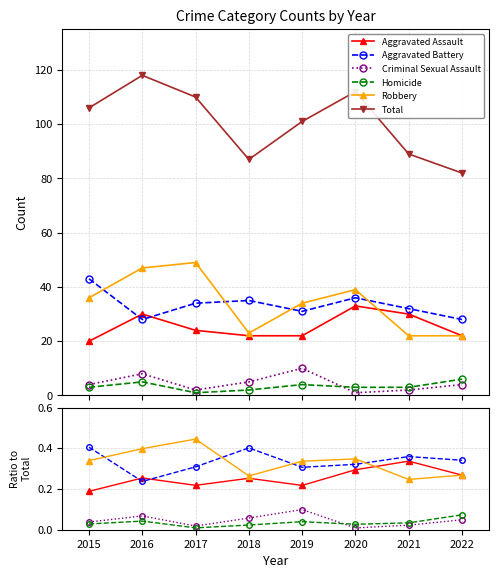

What is the total value across all series at 2021?

90.0